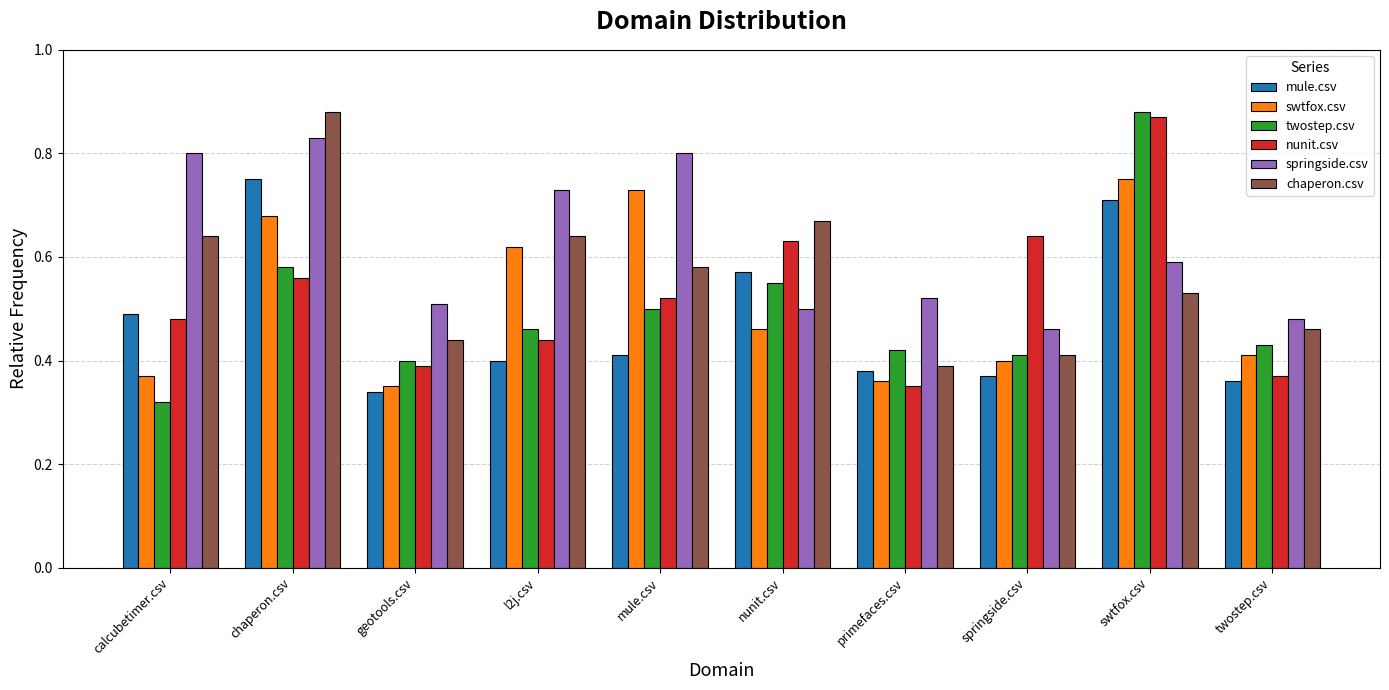

What is the sum of the twostep.csv values at nunit.csv and swtfox.csv?

1.4